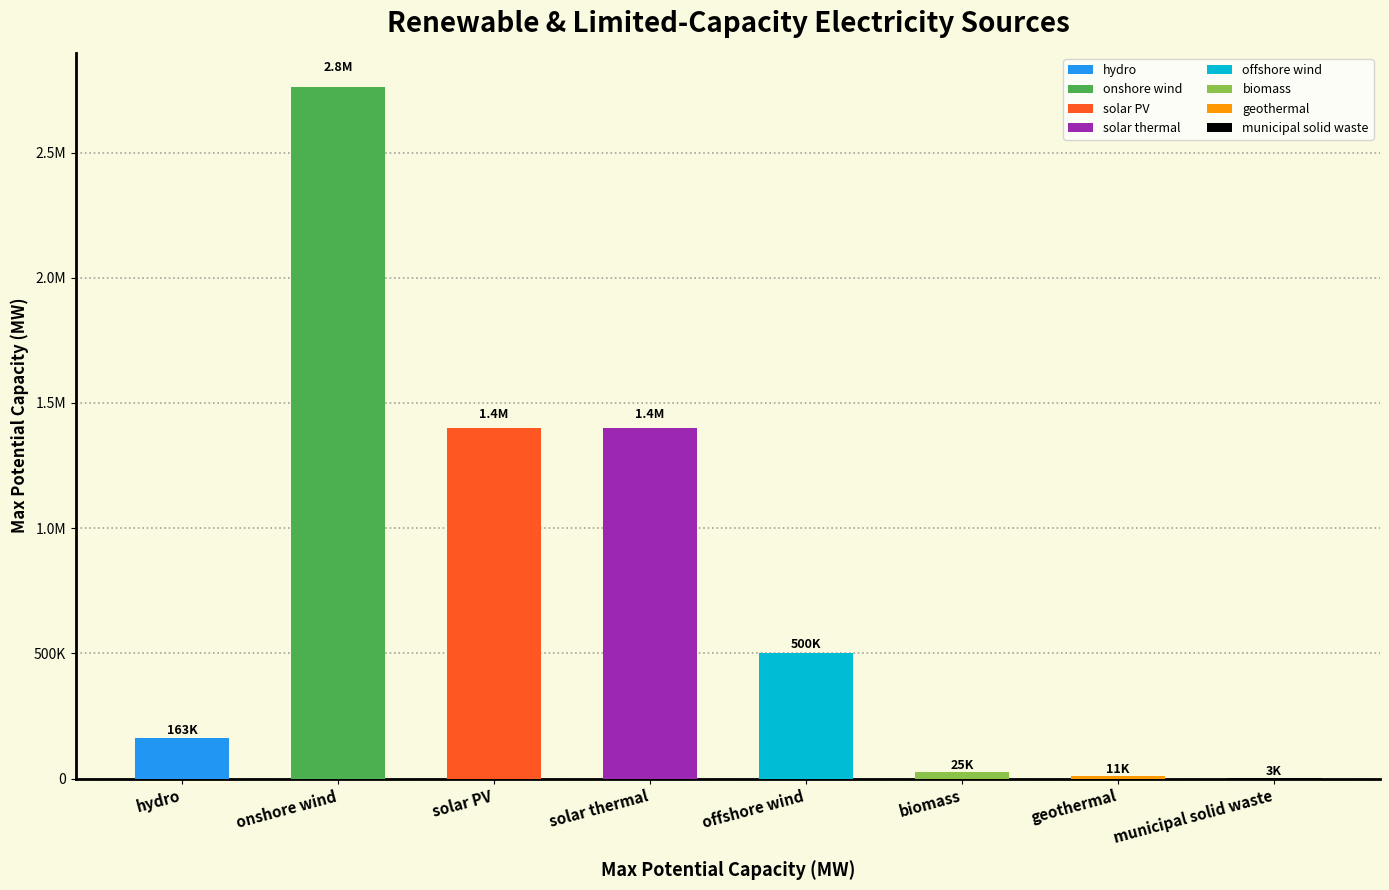

Reading left to right, list all the values displayed in this chart.

163000	2760000	1400000	1400000	500000	25090	10600	3000